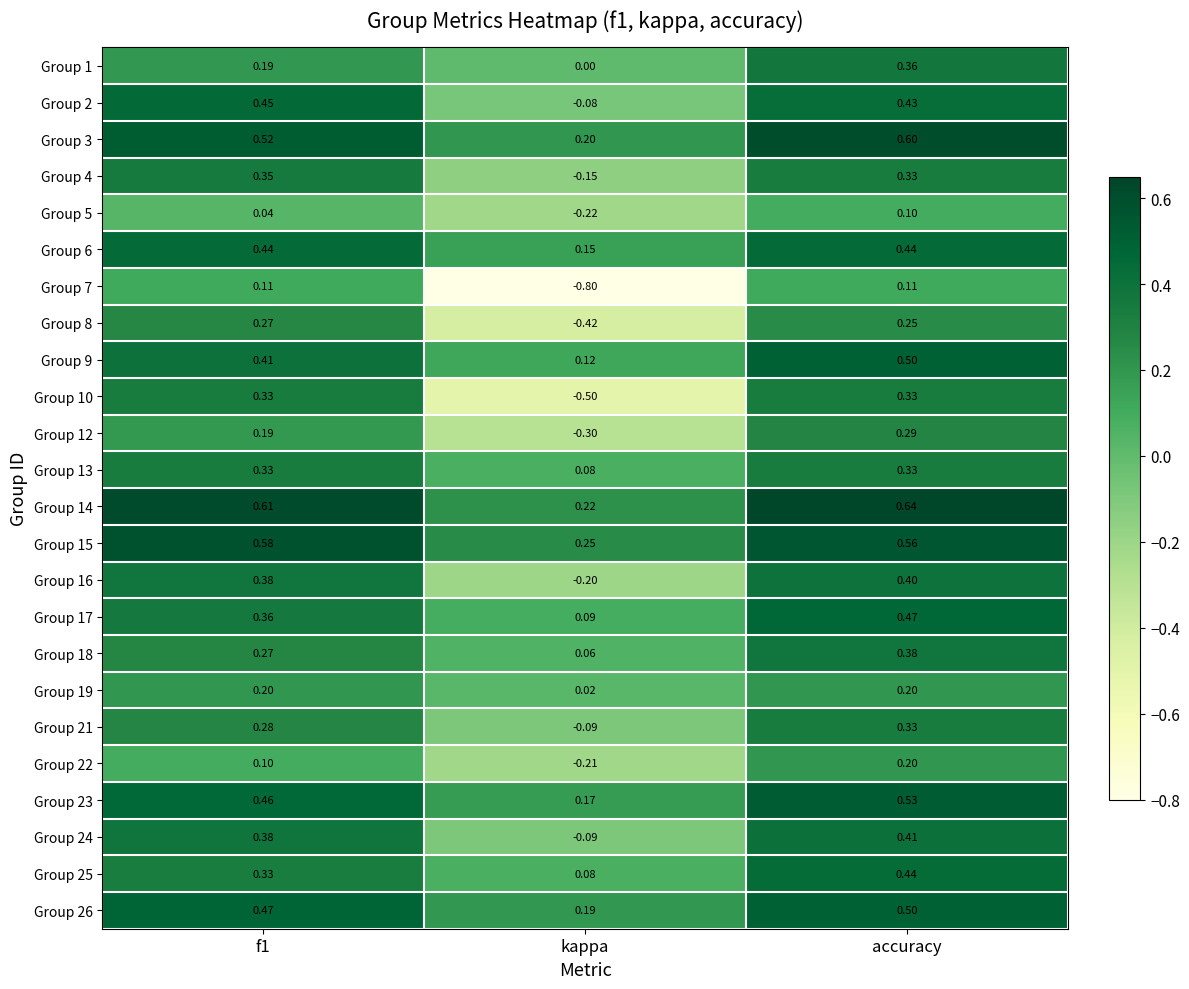

At which category does the chart reach its minimum across all series?

kappa